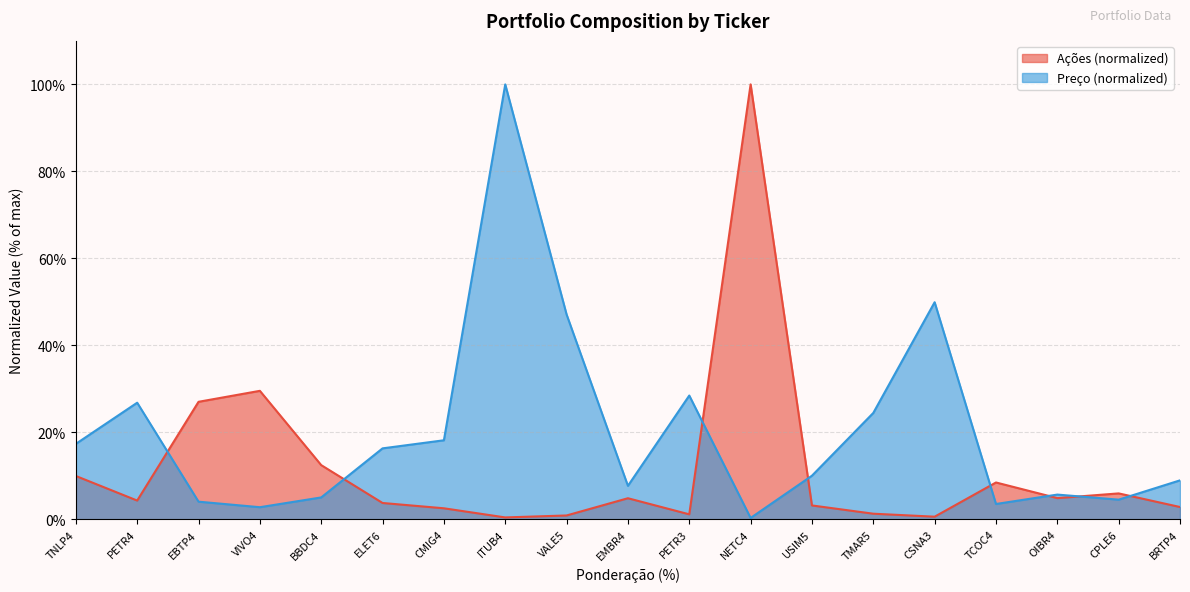

Between EBTP4 and USIM5, which series saw the biggest shift?

Ações (normalized)